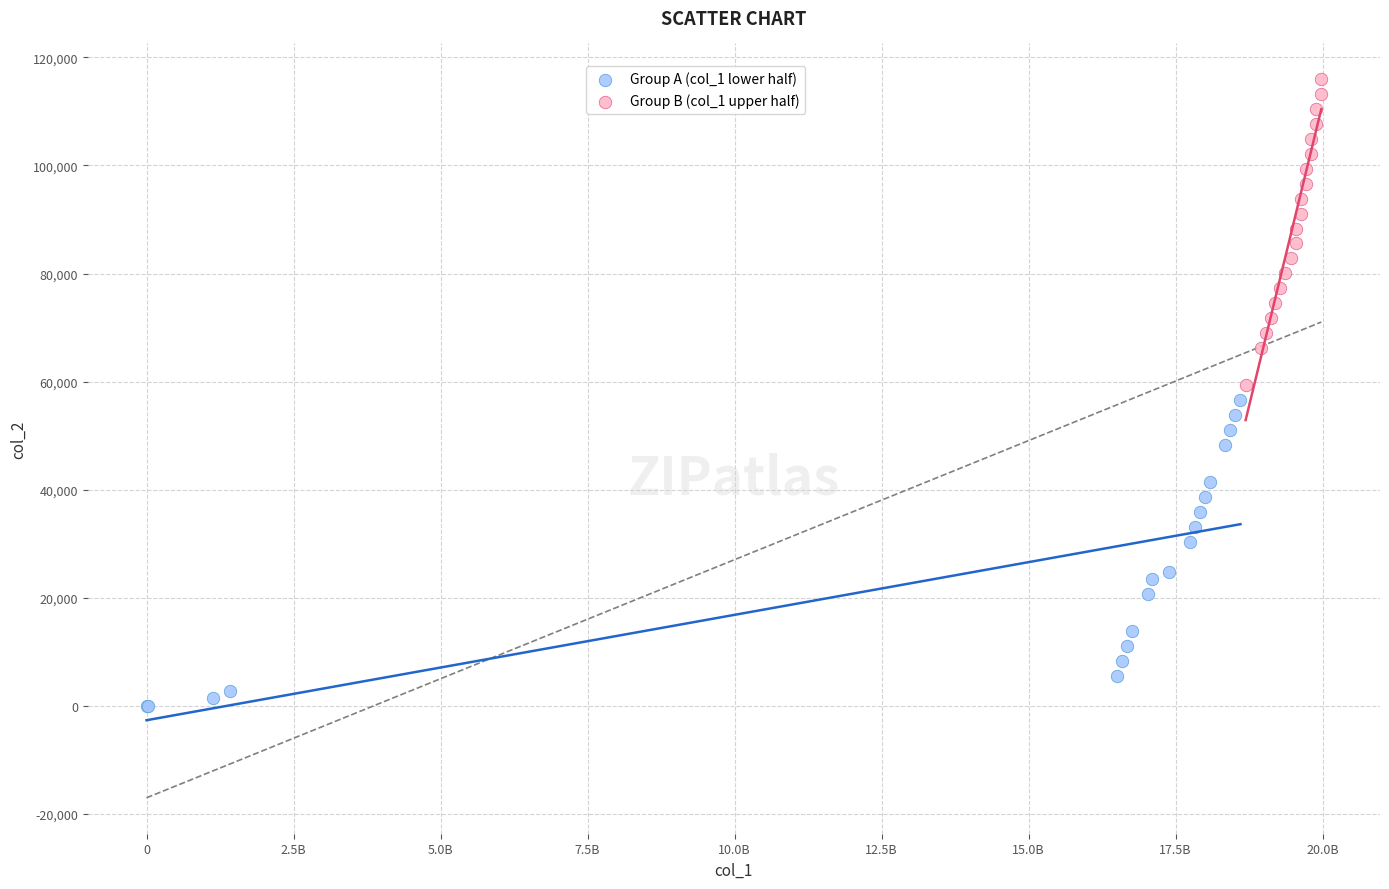

Which series reaches the minimum Y coordinate?

Group A (col_1 lower half)